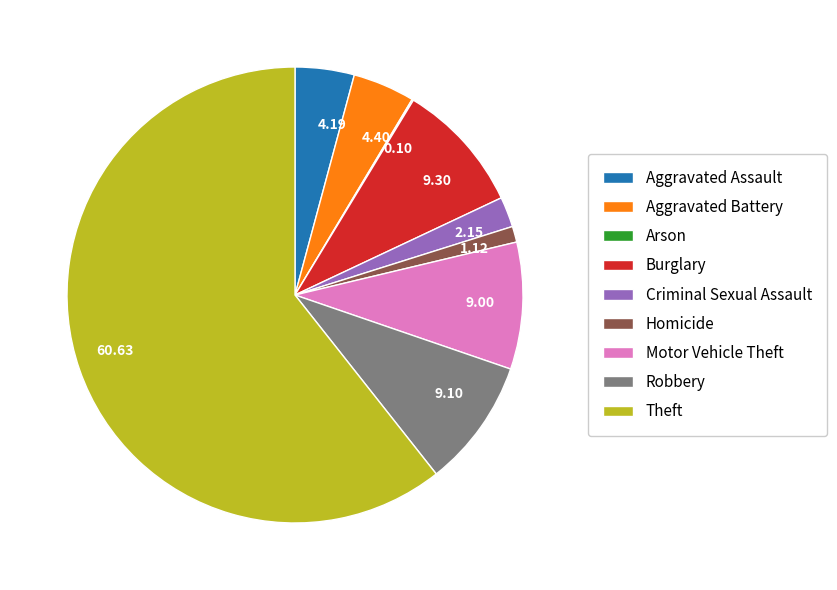

What is the largest slice in the pie chart?

Theft